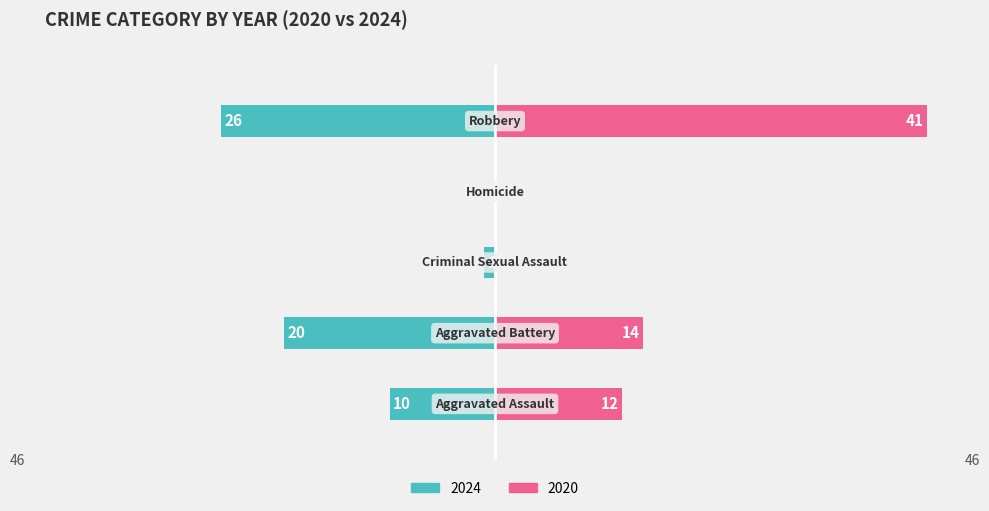

What is the label of the 5th bar from the right?

Aggravated Assault